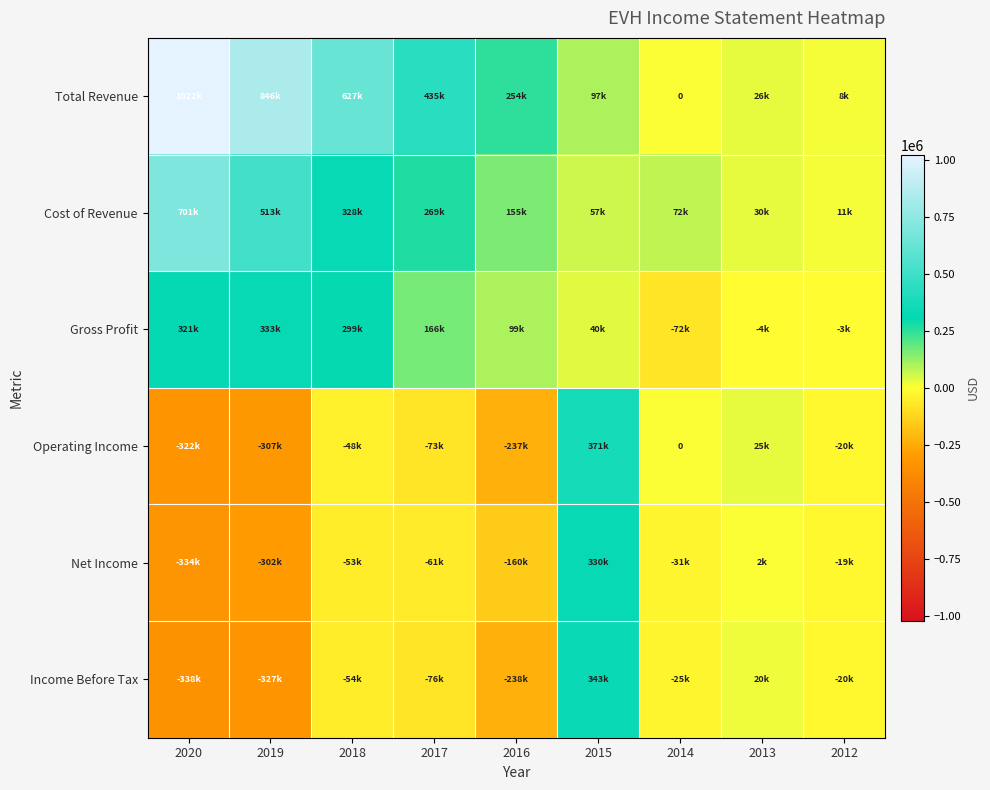

Which series changed the most between 2020 and 2014?

Total Revenue